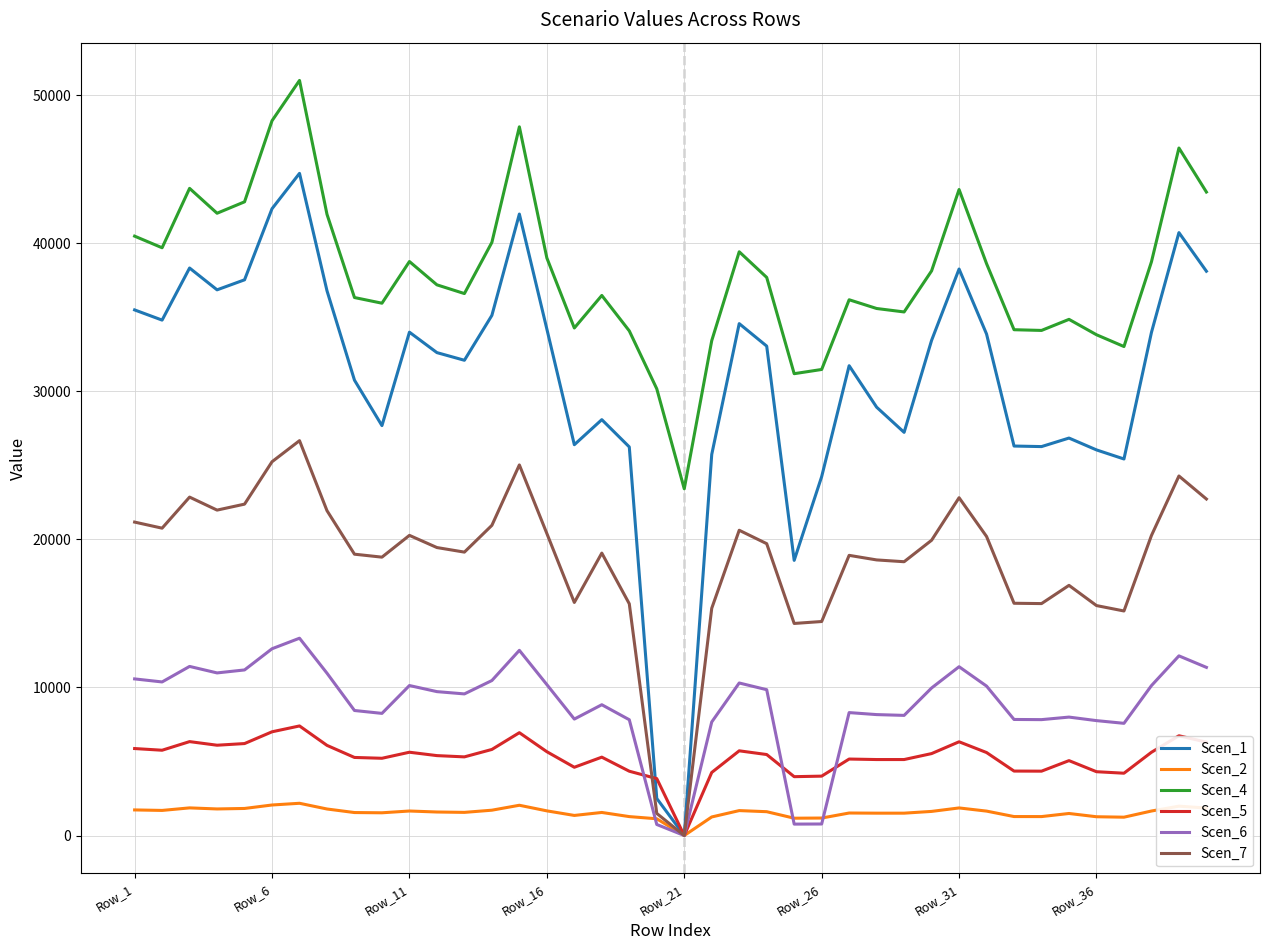

Which series has the widest spread of values?

Scen_1